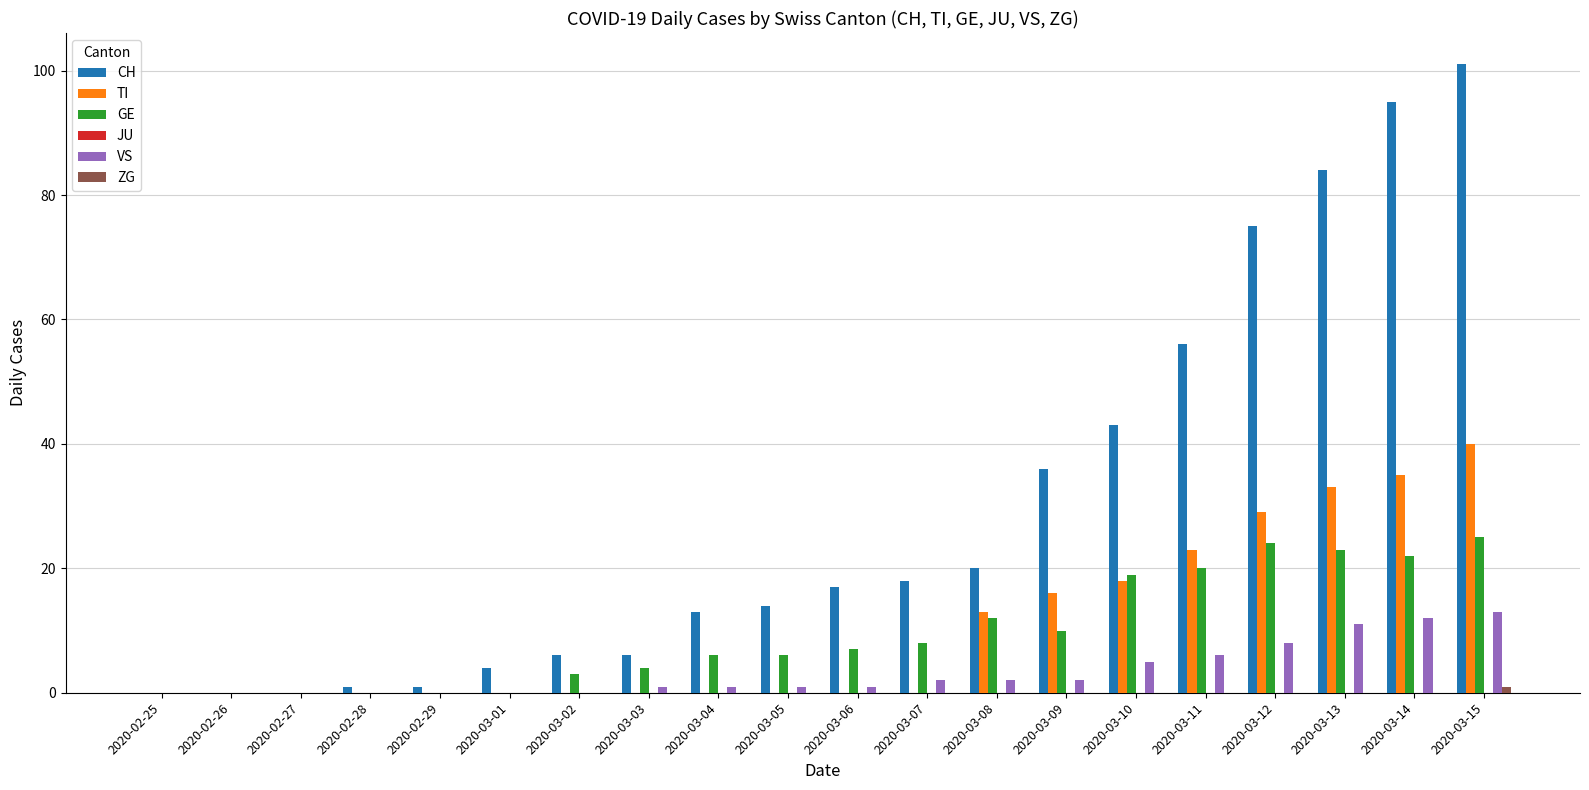

Count the number of data series in this chart.

5